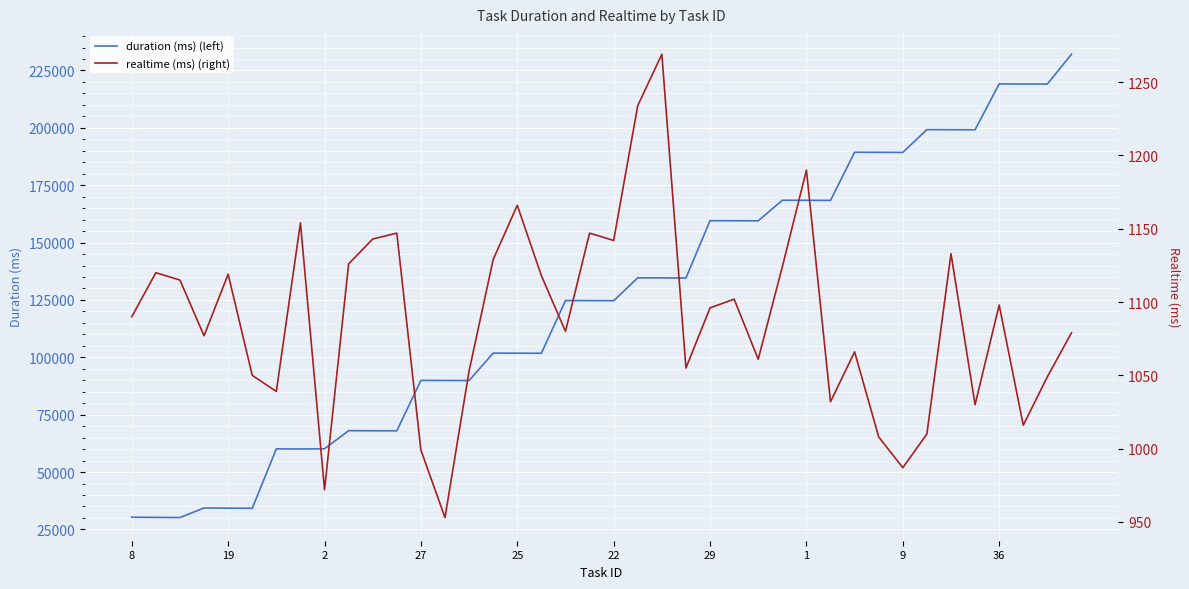

In duration (ms) (left), how many points are lower than both neighbors (excluding endpoints)?

13